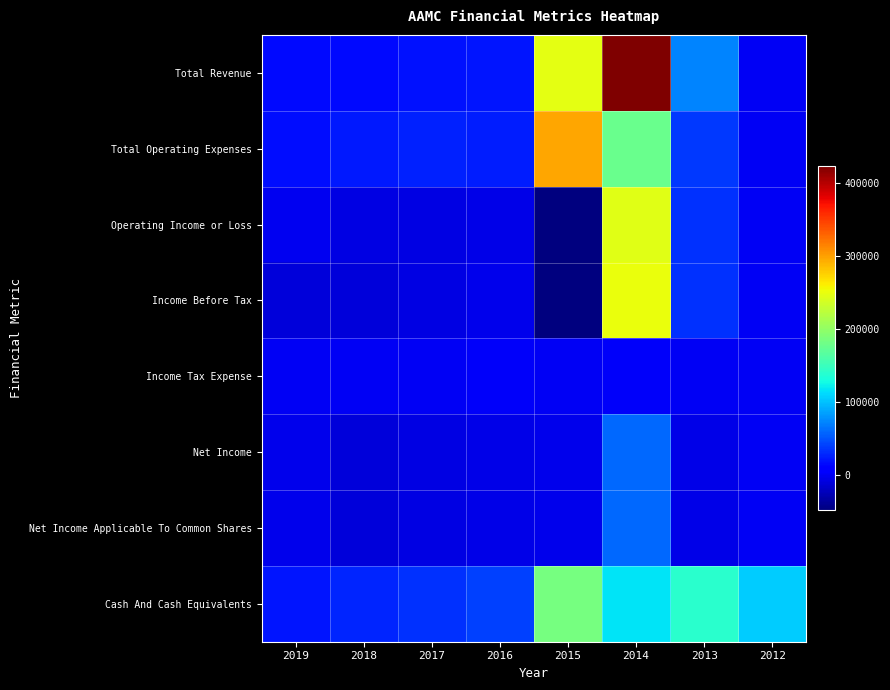

What is the total value across all series at 2014?

1335100